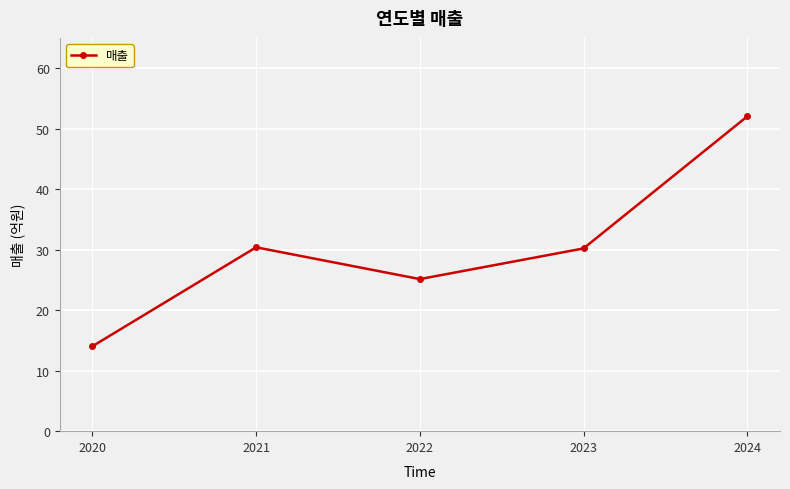

The value at 2024 is 52.0. True or false?

True